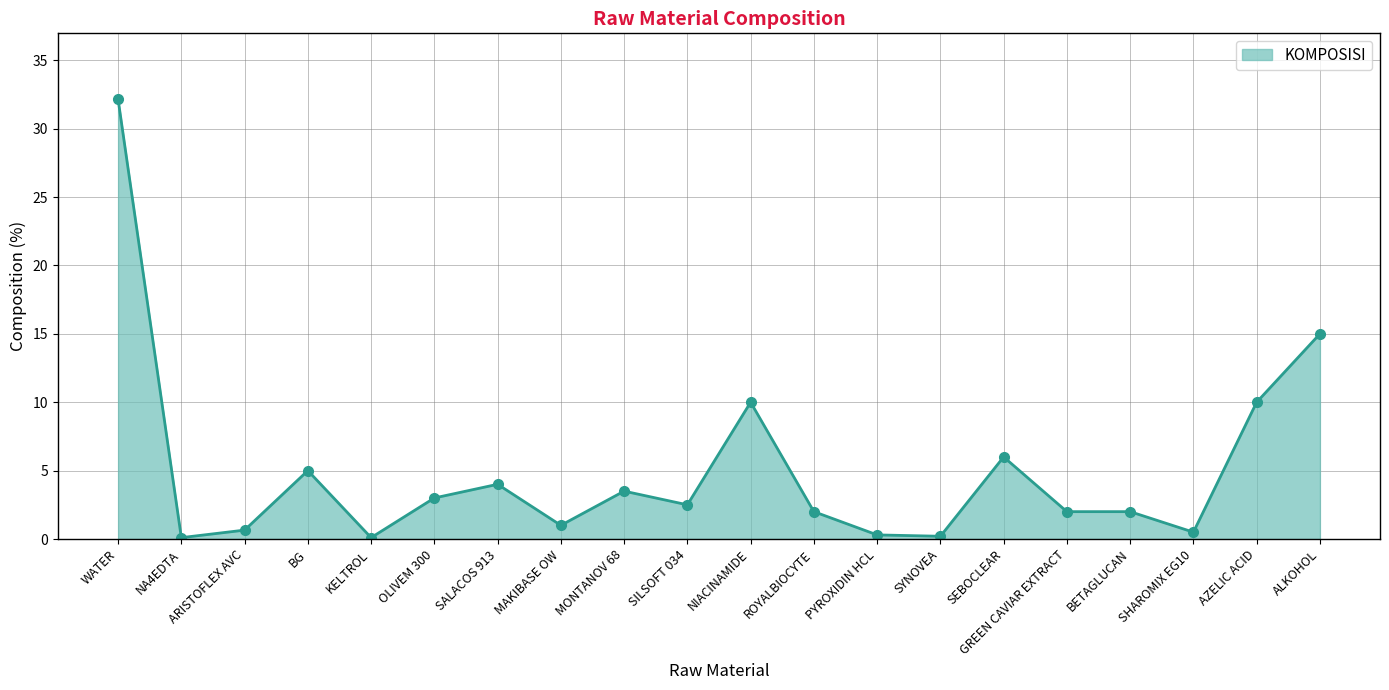

Which has a higher value, MONTANOV 68 or GREEN CAVIAR EXTRACT?

MONTANOV 68